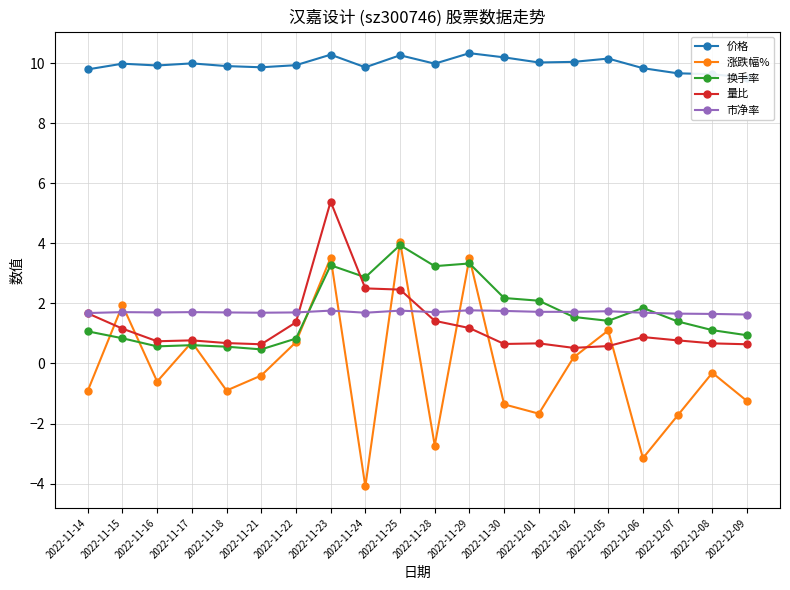

What is the difference between the highest and lowest values at 2022-11-29?

9.2